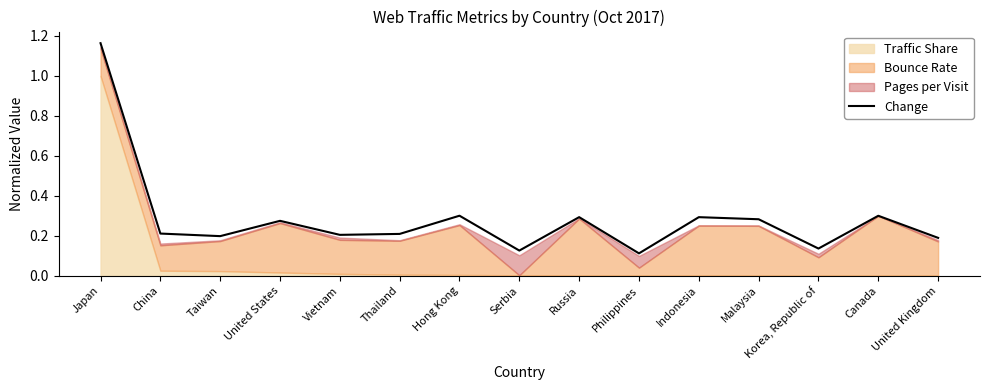

Is it true that the value at Taiwan is 0.2?

True